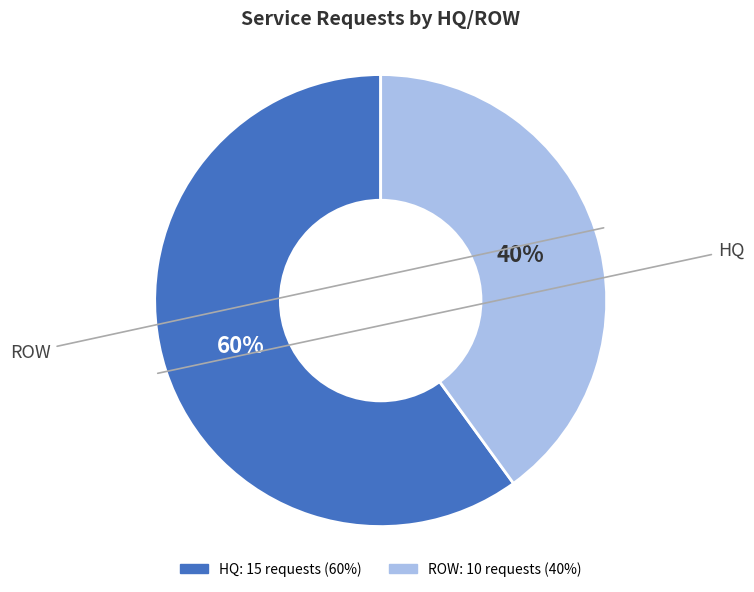

Rank the categories by value from lowest to highest.

ROW, HQ